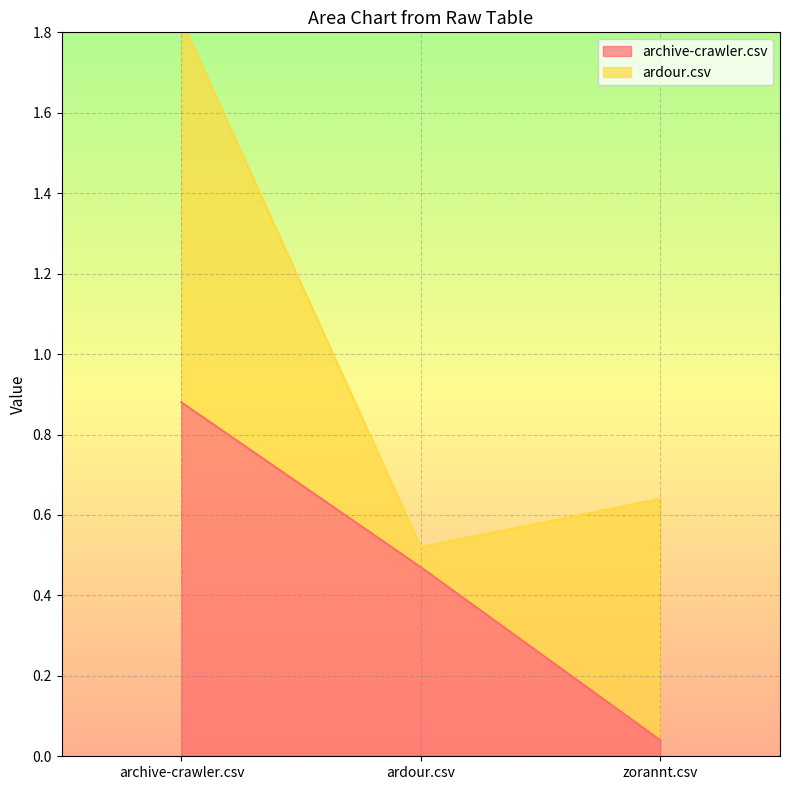

What is the label of the 3rd point from the left?

zorannt.csv